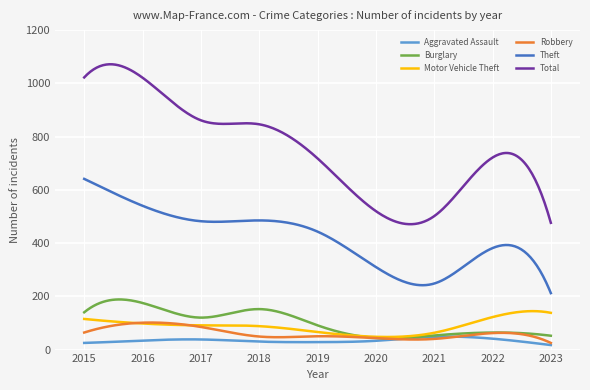

Which series has the largest total across all categories?

Total